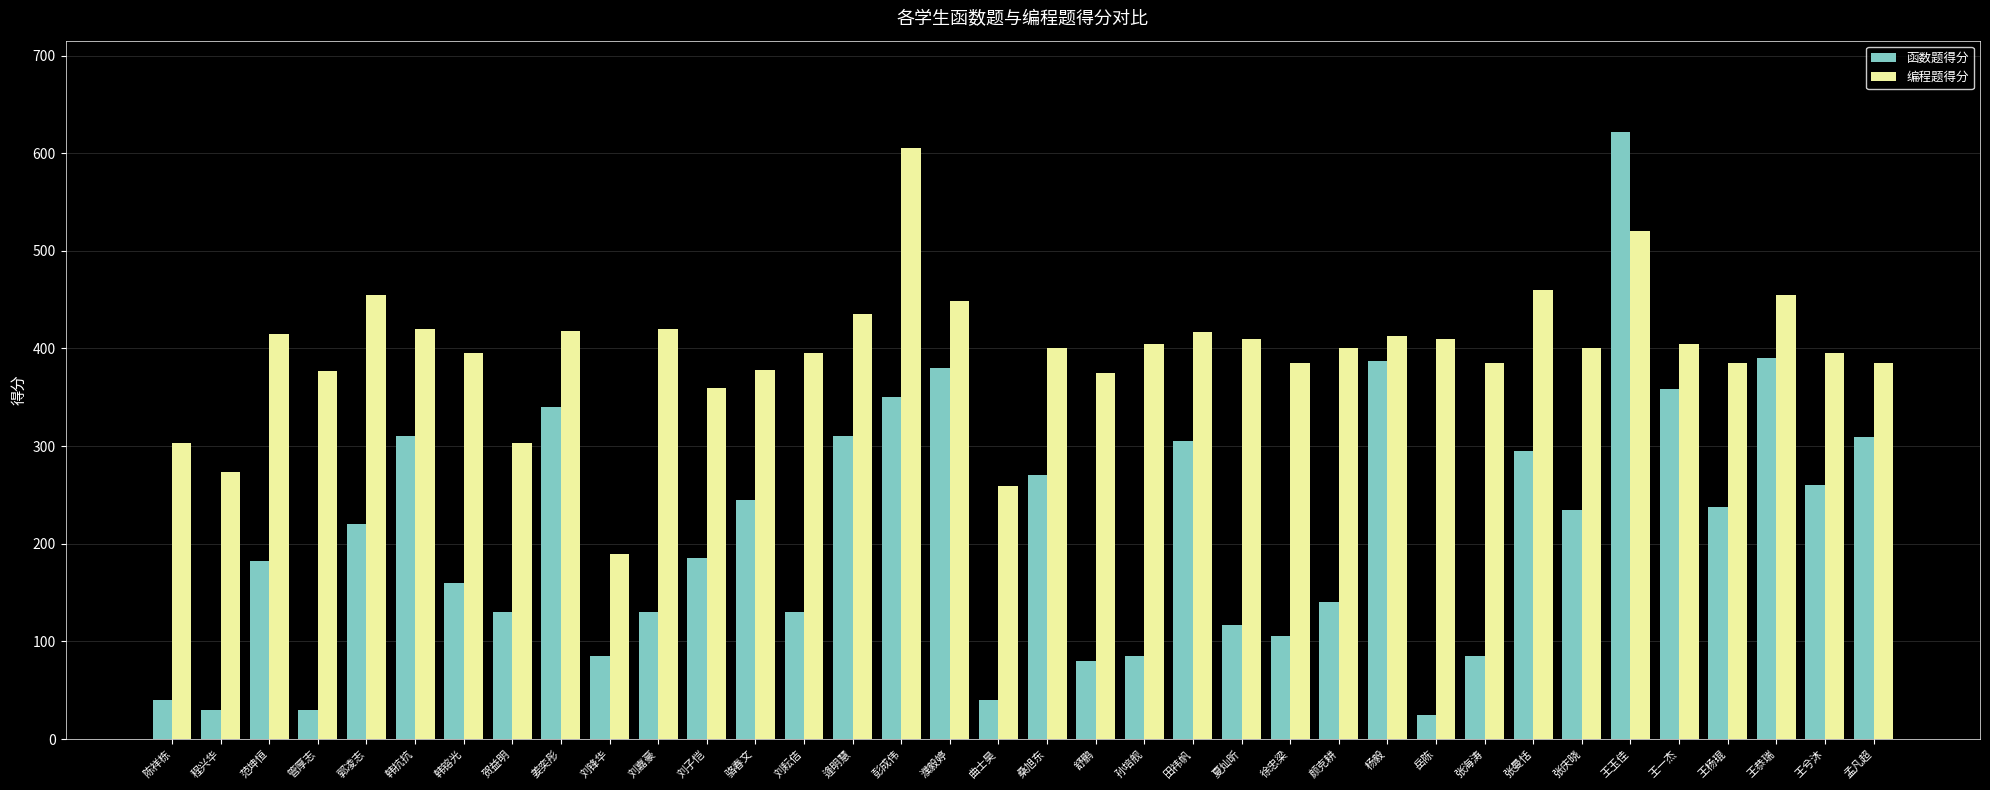

How many distinct data groups are displayed?

2